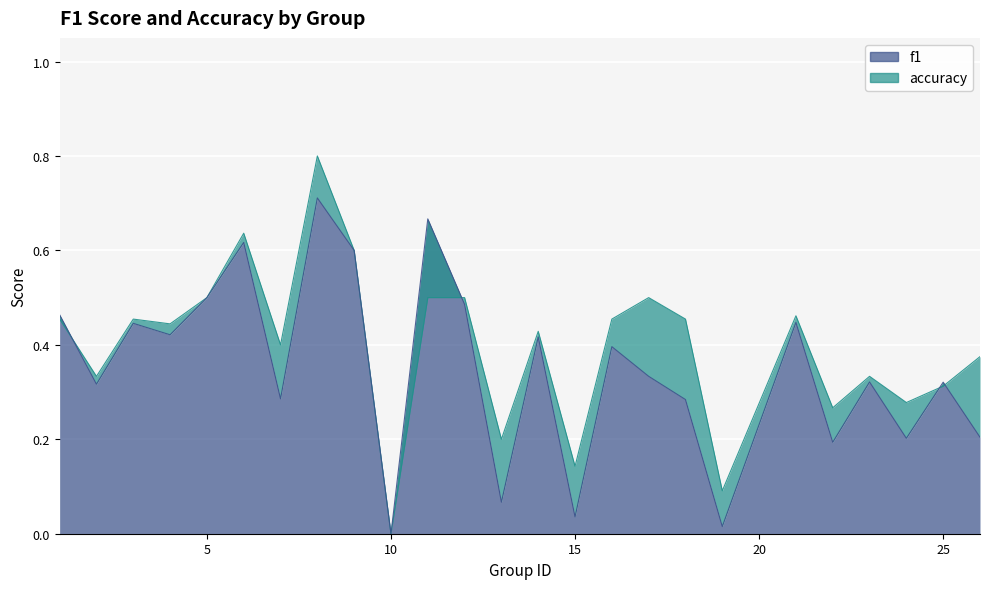

How many interior local valleys does the accuracy series have?

9